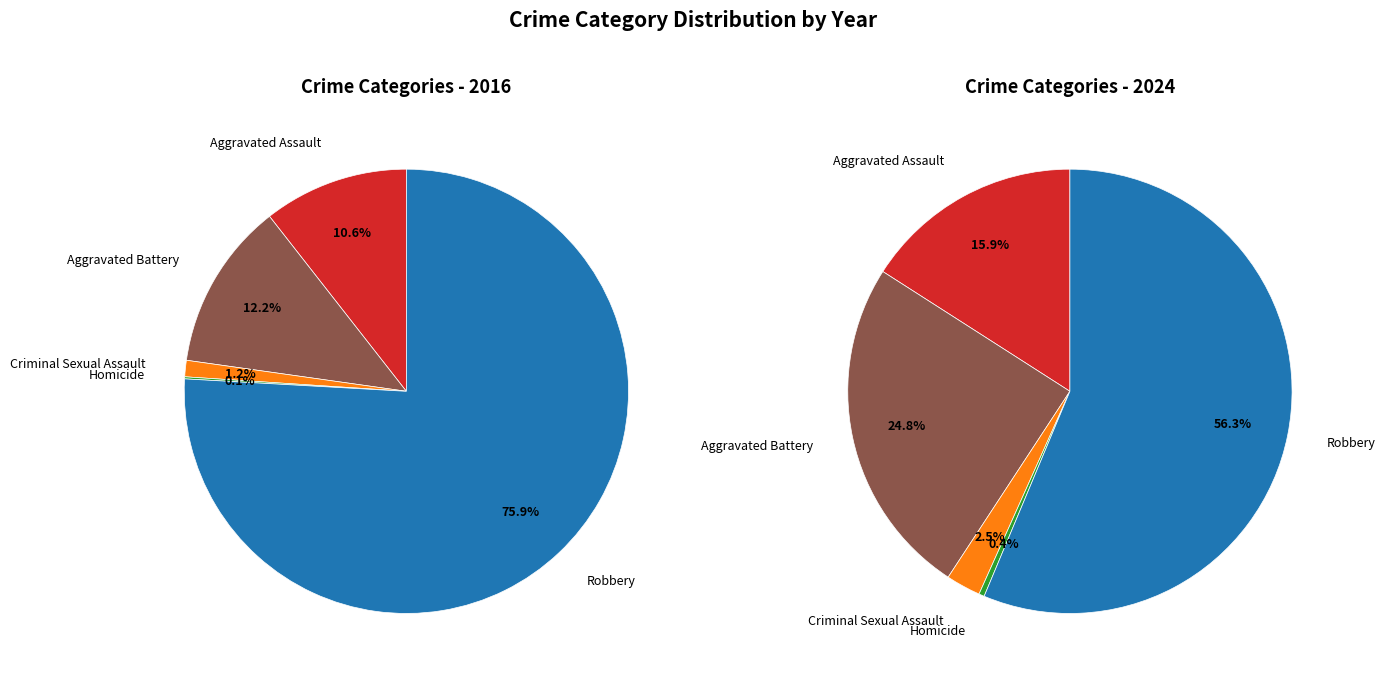

To the nearest percent, what is the average slice percentage?

20%